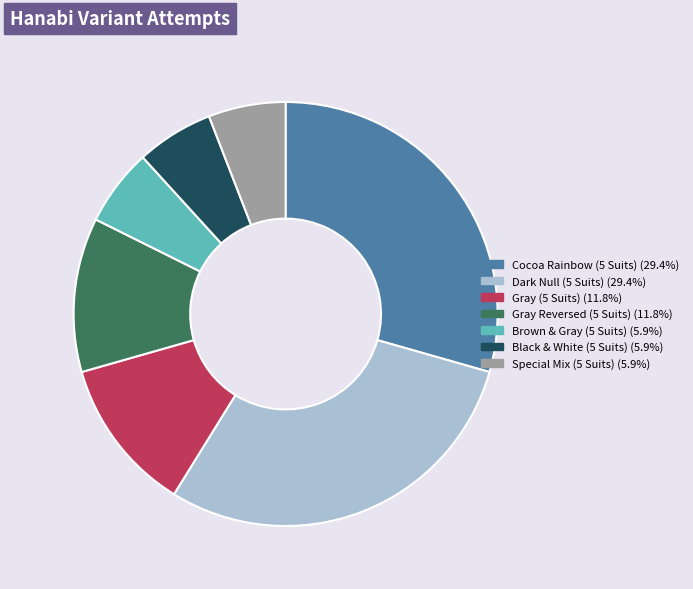

How many segments does this pie chart have?

7